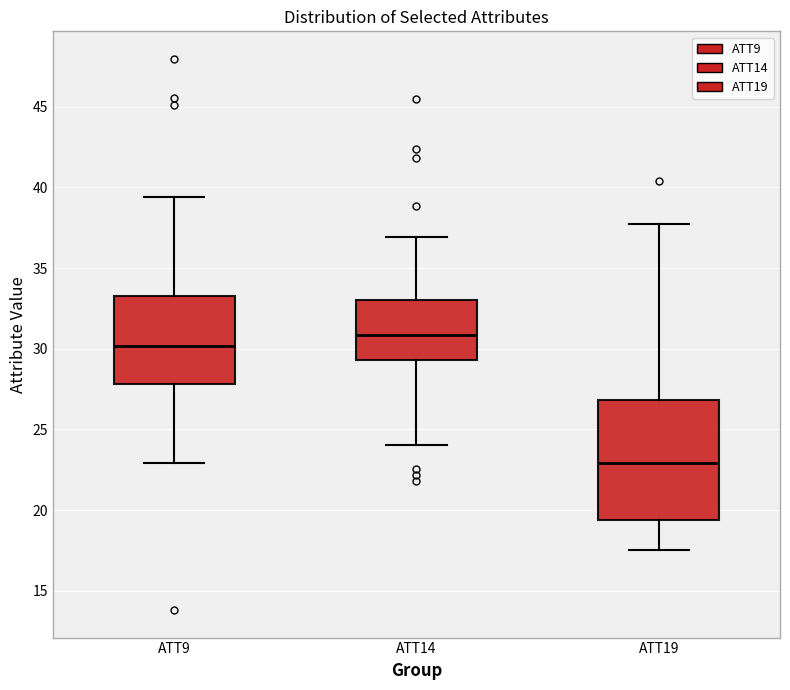

Reading left to right, read every box against the y-axis: the position of its median line, the range the box covers, and the ends of its whiskers. The values are not printed on the chart, so give them approximately, as read against the axis.

ATT9: median 30.0, box 28.0 to 33.5, whiskers 23.0 to 39.5
ATT14: median 31.0, box 29.5 to 33.0, whiskers 24.0 to 37.0
ATT19: median 23.0, box 19.5 to 27.0, whiskers 17.5 to 37.5